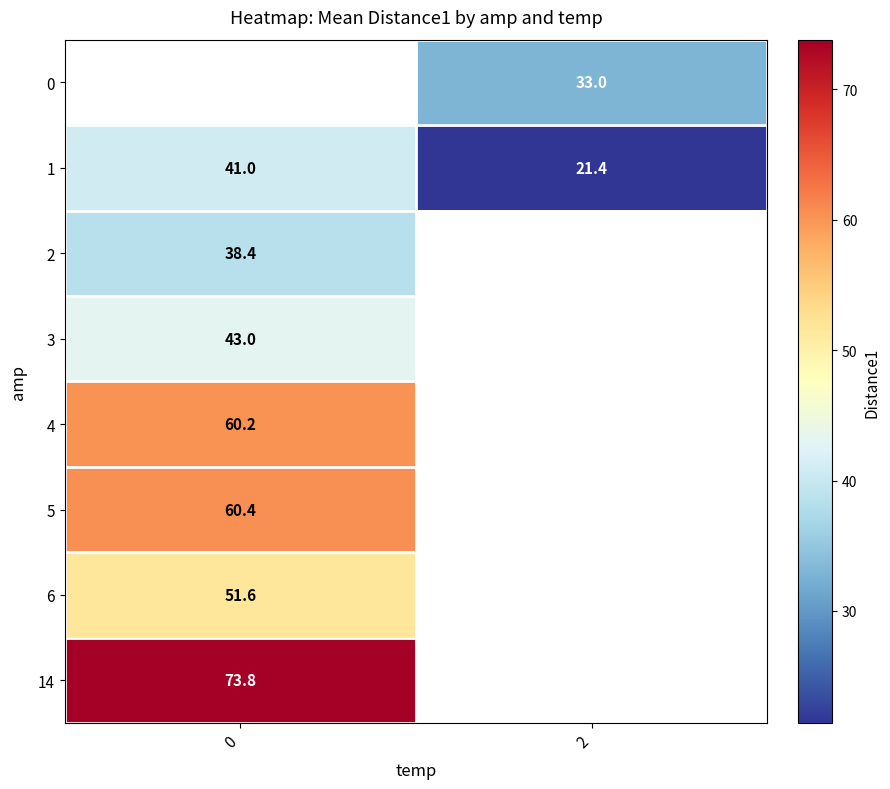

Is it true that 1 equals 41.0 at 0?

True